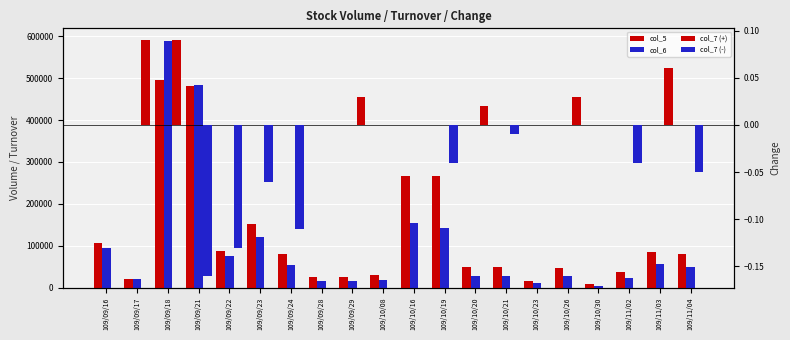

Which series has the largest total across all categories?

col_5